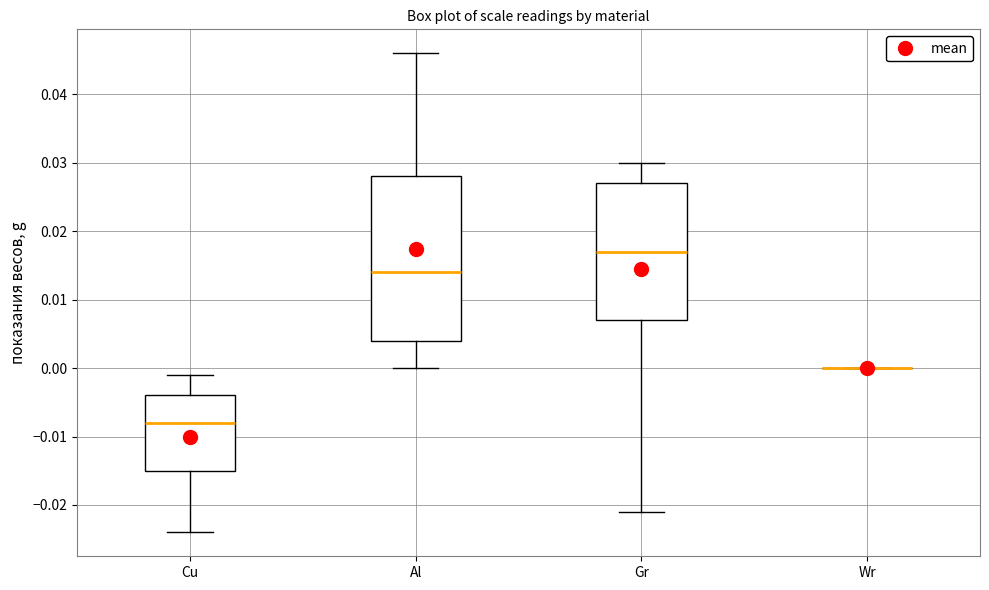

Reading left to right, transcribe this box plot: for each box, give where its median line is, the range the box spans, and where its two whiskers end, as read against the y-axis. The values are not printed on the chart, so give them approximately, as read against the axis.

Cu: median -0.008, box -0.015 to -0.004, whiskers -0.024 to -0.001
Al: median 0.014, box 0.004 to 0.028, whiskers 0.000 to 0.046
Gr: median 0.017, box 0.007 to 0.027, whiskers -0.021 to 0.030
Wr: box collapsed to a line at 0.000, whiskers 0.000 to 0.000